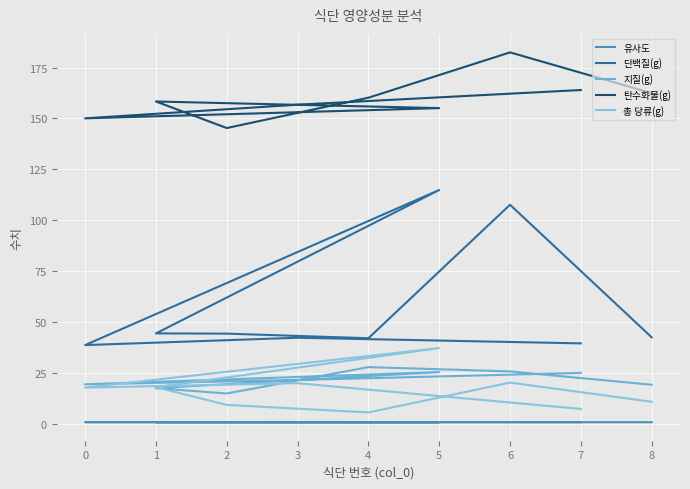

What is the total value across all series at 1?

239.7